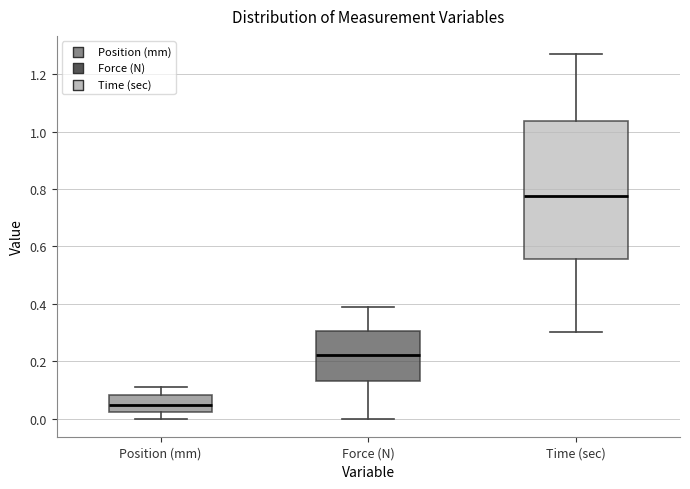

Reading left to right, transcribe this box plot: for each box, give where its median line is, the range the box spans, and where its two whiskers end, as read against the y-axis. The values are not printed on the chart, so give them approximately, as read against the axis.

Position (mm): median 0.04, box 0.02 to 0.08, whiskers 0.00 to 0.10
Force (N): median 0.22, box 0.14 to 0.30, whiskers 0.00 to 0.38
Time (sec): median 0.78, box 0.56 to 1.04, whiskers 0.30 to 1.28